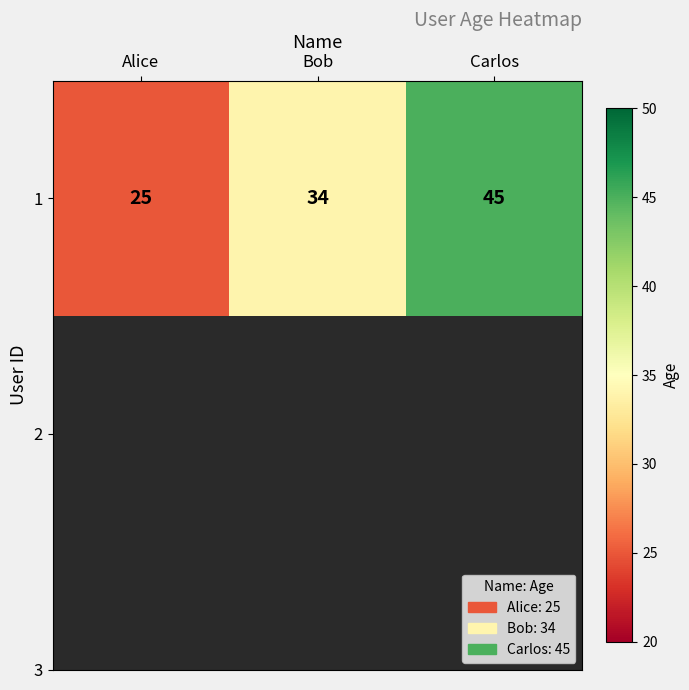

What is the sum of the values at Carlos and Bob?

79